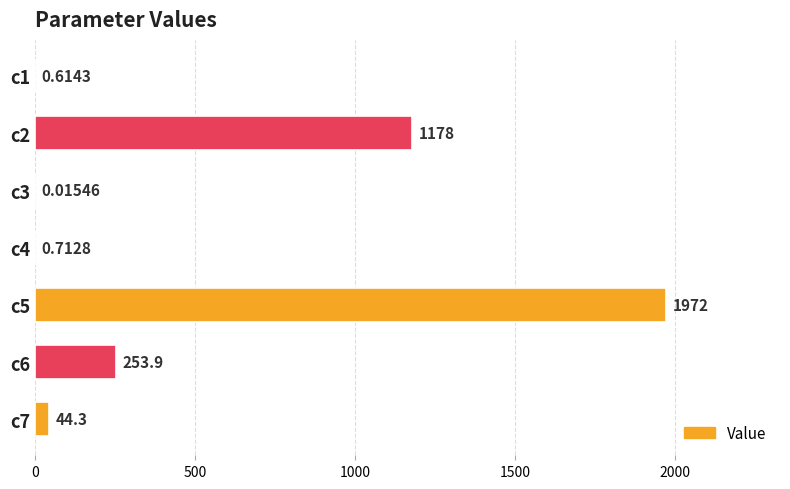

What is the greatest value displayed?

1972.3